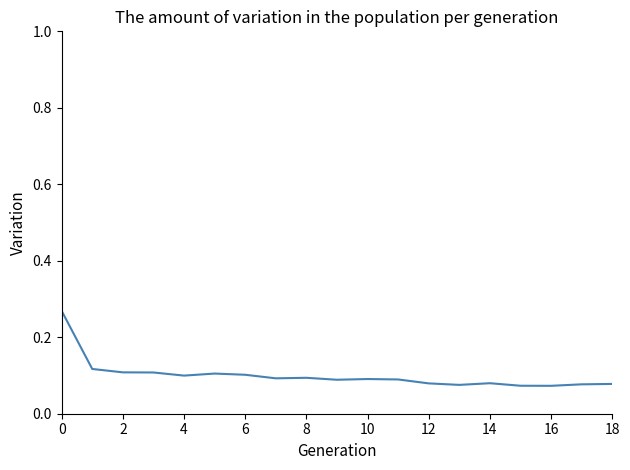

Does the chart have visible grid lines?

No